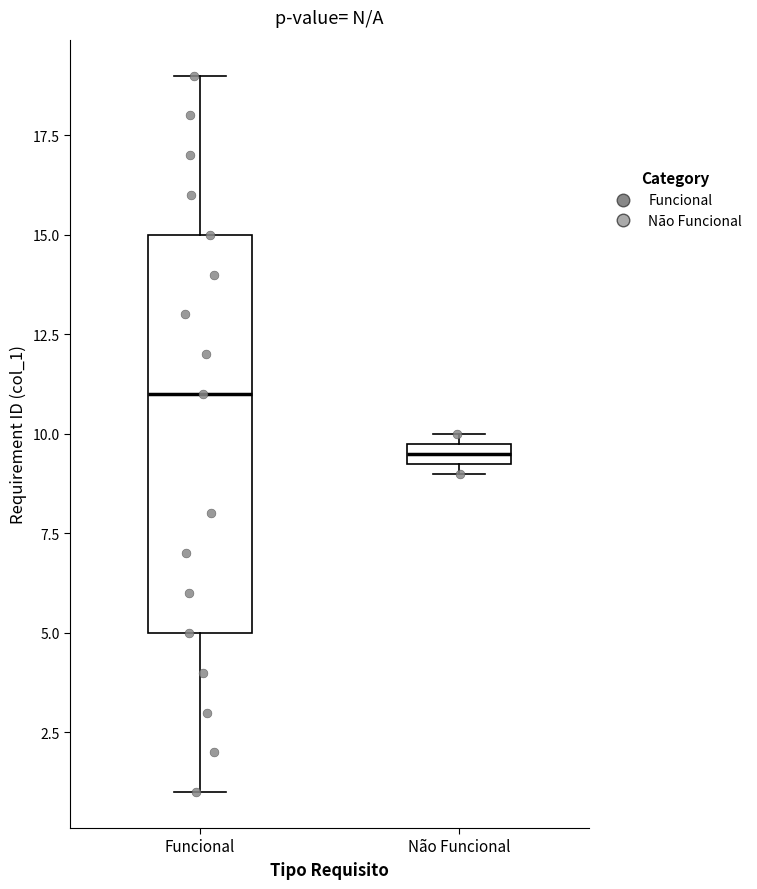

Where does the lower whisker of the box for Funcional end on the y-axis? The values are not printed on the chart, so give them approximately, as read against the axis.

1.0